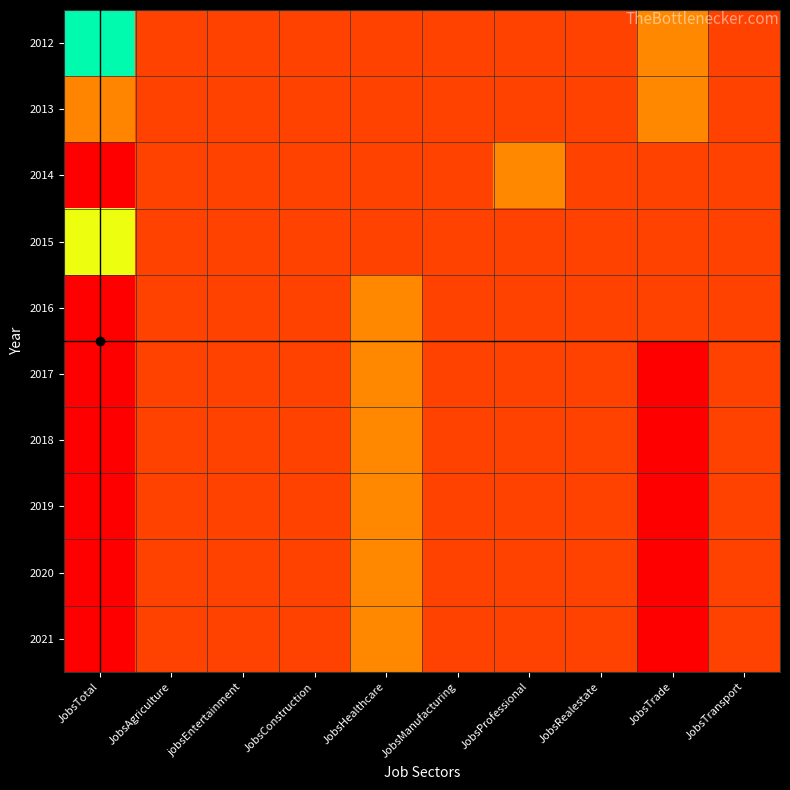

Reading right to left, list all the values displayed in this chart.

2012: JobsTransport=1	JobsTrade=2	JobsRealestate=1	JobsProfessional=1	JobsManufacturing=1	JobsHealthcare=1	JobsConstruction=1	jobsEntertainment=1	JobsAgriculture=1	JobsTotal=9
2013: JobsTransport=1	JobsTrade=2	JobsRealestate=1	JobsProfessional=1	JobsManufacturing=1	JobsHealthcare=1	JobsConstruction=1	jobsEntertainment=1	JobsAgriculture=1	JobsTotal=12
2014: JobsTransport=1	JobsTrade=1	JobsRealestate=1	JobsProfessional=2	JobsManufacturing=1	JobsHealthcare=1	JobsConstruction=1	jobsEntertainment=1	JobsAgriculture=1	JobsTotal=13
2015: JobsTransport=1	JobsTrade=1	JobsRealestate=1	JobsProfessional=1	JobsManufacturing=1	JobsHealthcare=1	JobsConstruction=1	jobsEntertainment=1	JobsAgriculture=1	JobsTotal=11
2016: JobsTransport=1	JobsTrade=1	JobsRealestate=1	JobsProfessional=1	JobsManufacturing=1	JobsHealthcare=2	JobsConstruction=1	jobsEntertainment=1	JobsAgriculture=1	JobsTotal=13
2017: JobsTransport=1	JobsTrade=0	JobsRealestate=1	JobsProfessional=1	JobsManufacturing=1	JobsHealthcare=2	JobsConstruction=1	jobsEntertainment=1	JobsAgriculture=1	JobsTotal=13
2018: JobsTransport=1	JobsTrade=0	JobsRealestate=1	JobsProfessional=1	JobsManufacturing=1	JobsHealthcare=2	JobsConstruction=1	jobsEntertainment=1	JobsAgriculture=1	JobsTotal=13
2019: JobsTransport=1	JobsTrade=0	JobsRealestate=1	JobsProfessional=1	JobsManufacturing=1	JobsHealthcare=2	JobsConstruction=1	jobsEntertainment=1	JobsAgriculture=1	JobsTotal=13
2020: JobsTransport=1	JobsTrade=0	JobsRealestate=1	JobsProfessional=1	JobsManufacturing=1	JobsHealthcare=2	JobsConstruction=1	jobsEntertainment=1	JobsAgriculture=1	JobsTotal=13
2021: JobsTransport=1	JobsTrade=0	JobsRealestate=1	JobsProfessional=1	JobsManufacturing=1	JobsHealthcare=2	JobsConstruction=1	jobsEntertainment=1	JobsAgriculture=1	JobsTotal=13